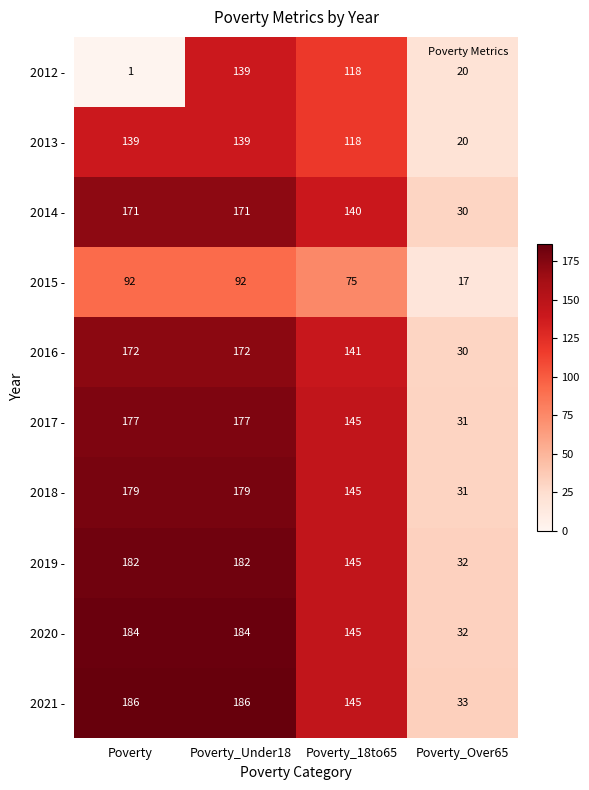

What is the difference between the maximum and second lowest values in the 2017 - series?

32